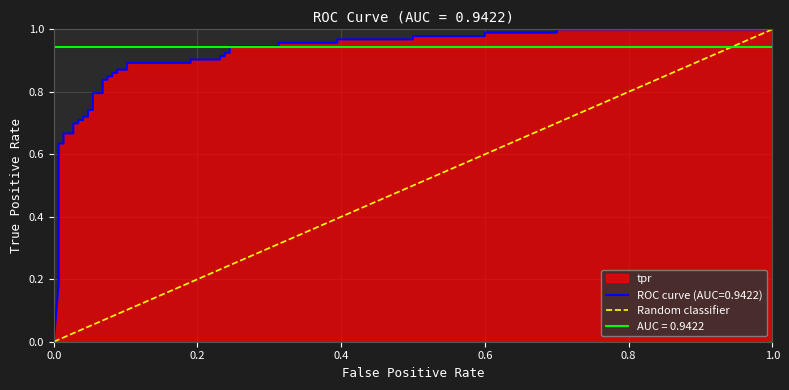

Between 0.2 and 0.0, which is larger?

0.2